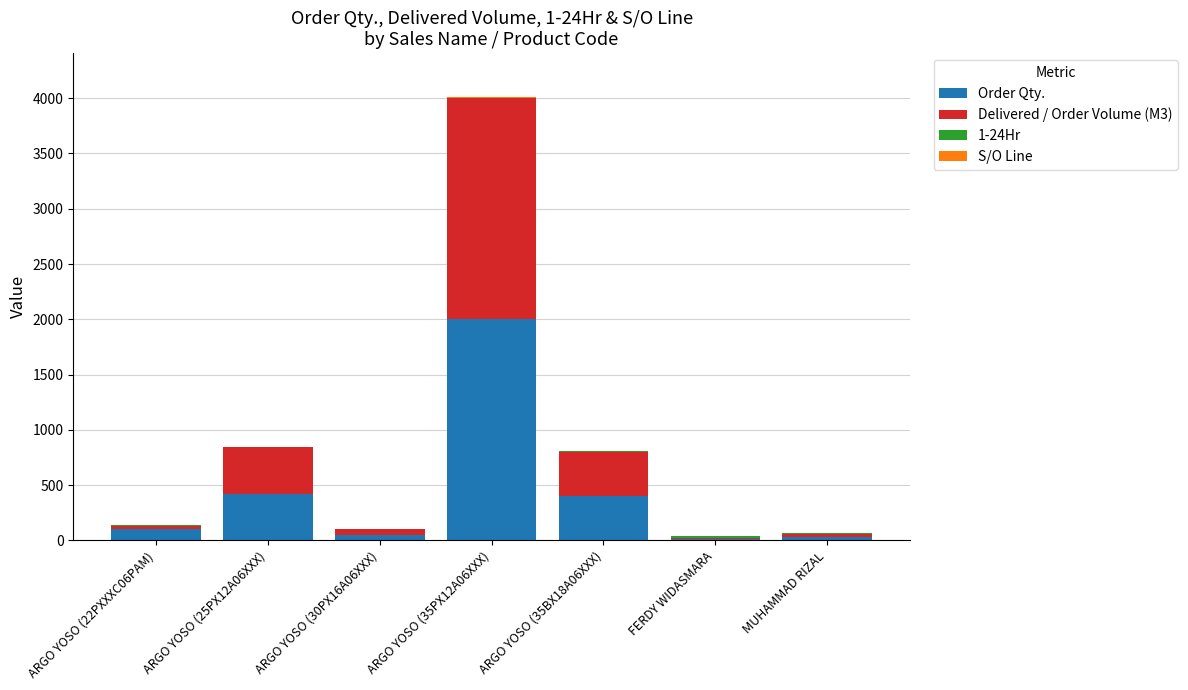

The value of Order Qty. at ARGO YOSO (22PXXXC06PAM) is 100. True or false?

True